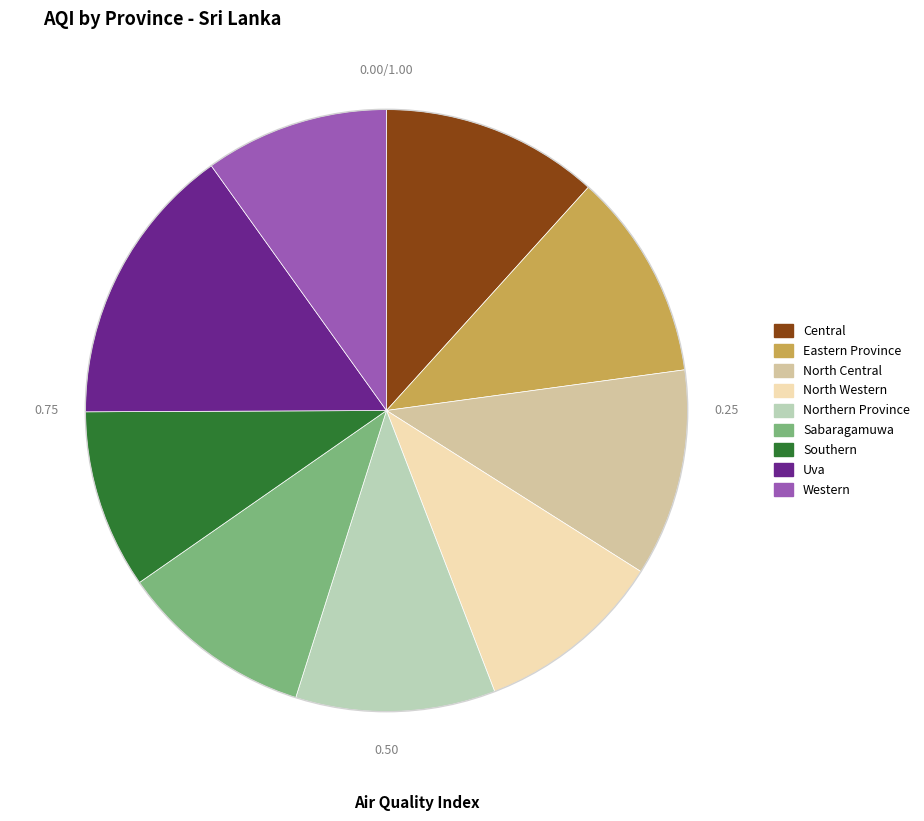

What is the smallest slice in the pie chart?

Southern